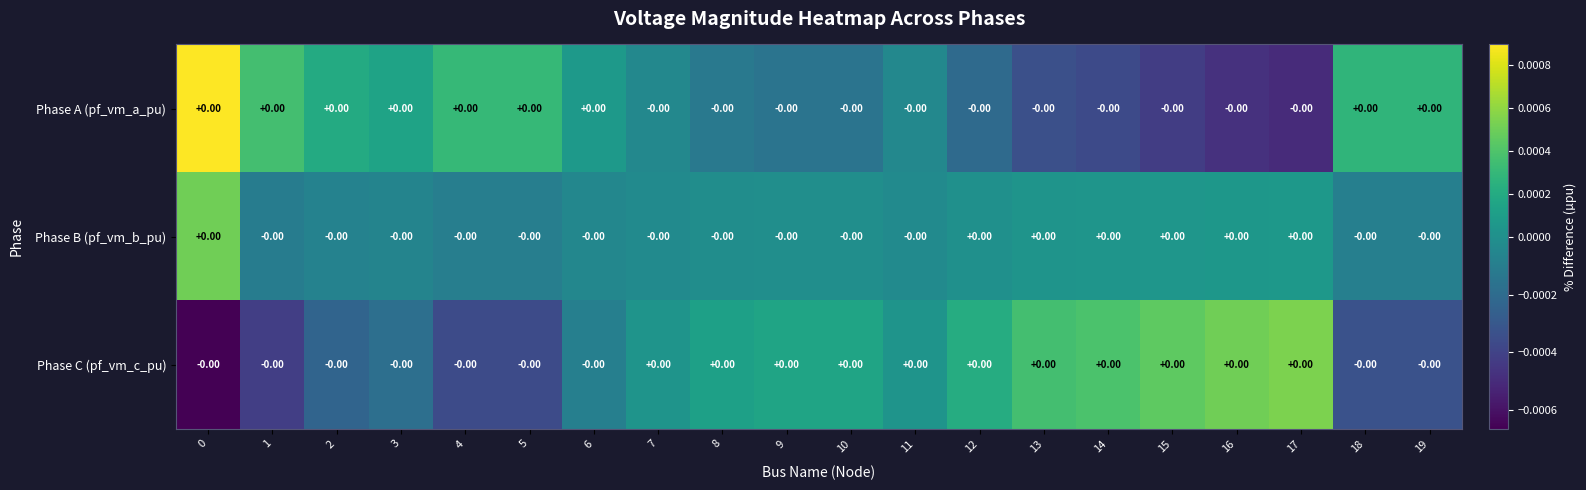

At how many categories does at least one series exceed 0?

20